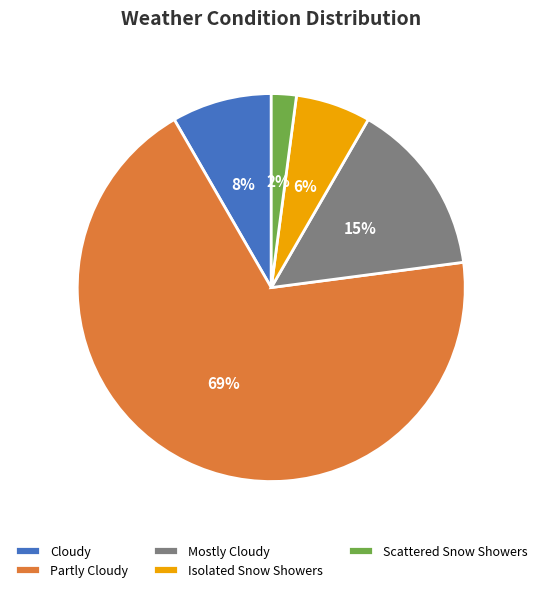

Which has a higher value, Partly Cloudy or Isolated Snow Showers?

Partly Cloudy